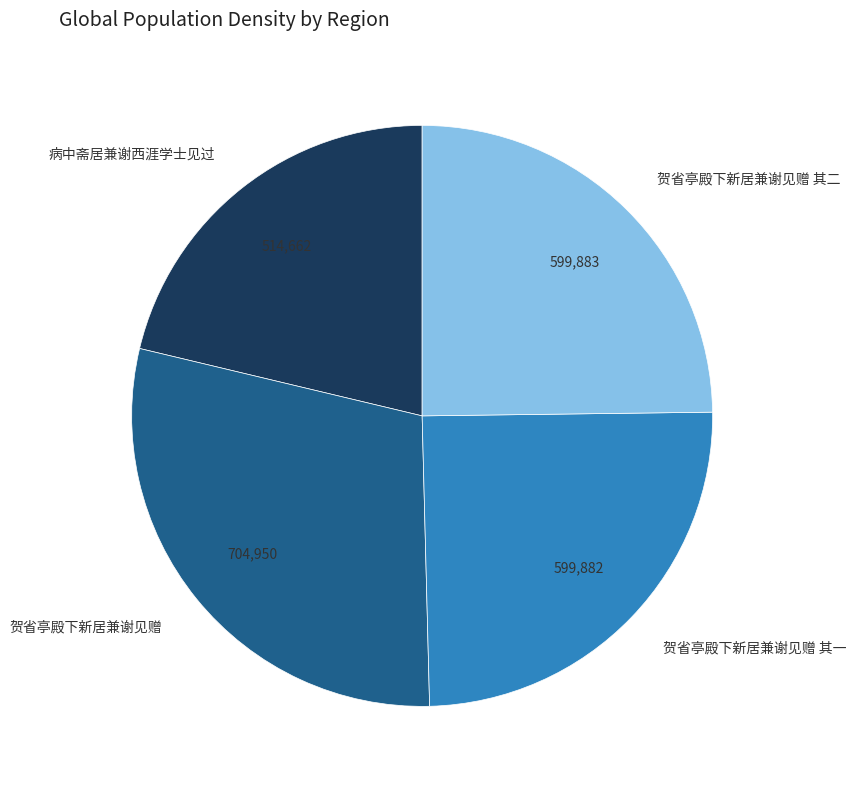

Which category has the biggest portion of the pie?

贺省亭殿下新居兼谢见赠